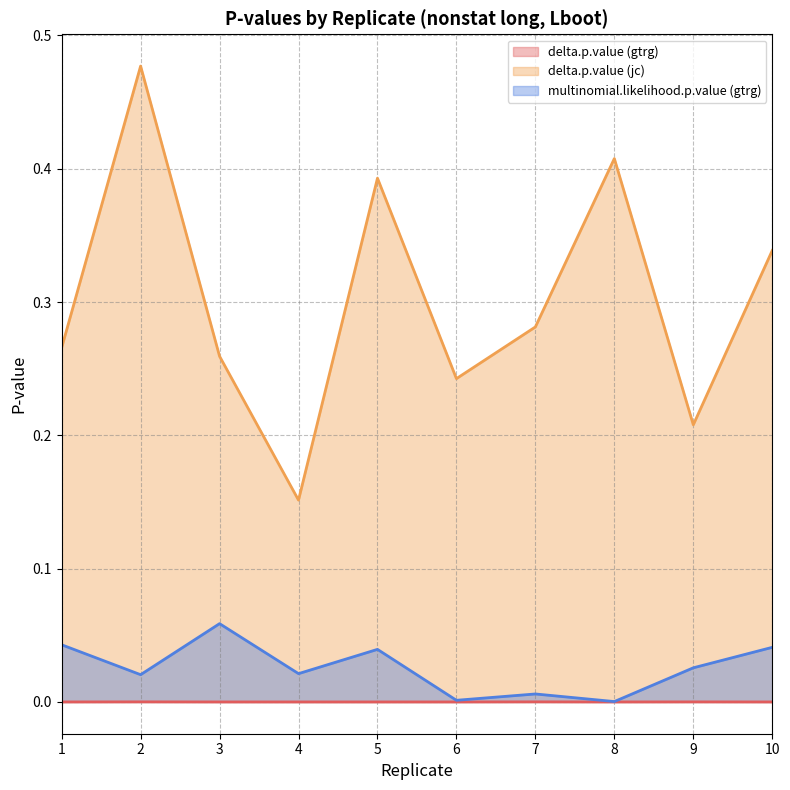

True or false: multinomial.likelihood.p.value (gtrg) and delta.p.value (jc) cross at least once.

False